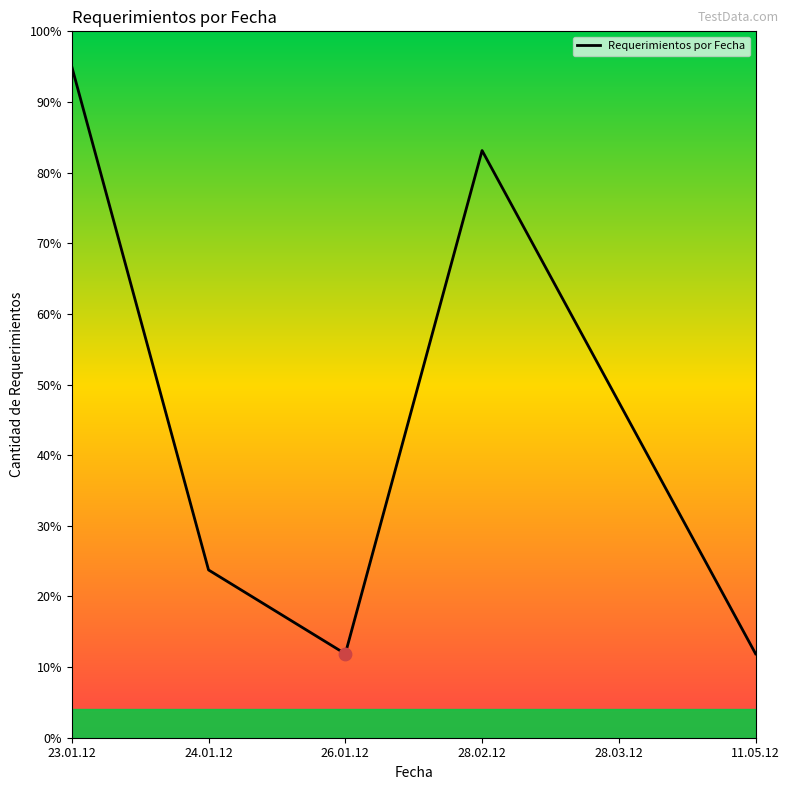

Which has a higher value, 11.05.12 or 24.01.12?

24.01.12